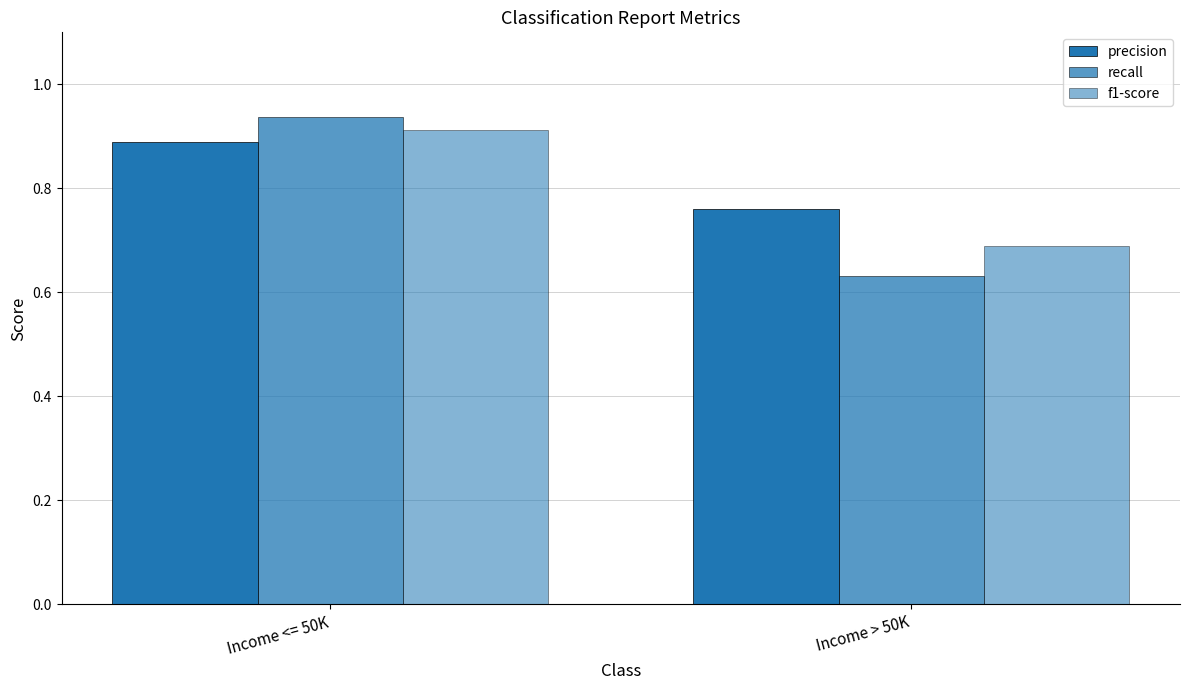

Reading left to right, what are all the values shown in this chart?

precision: 0.9	0.8
recall: 0.9	0.6
f1-score: 0.9	0.7